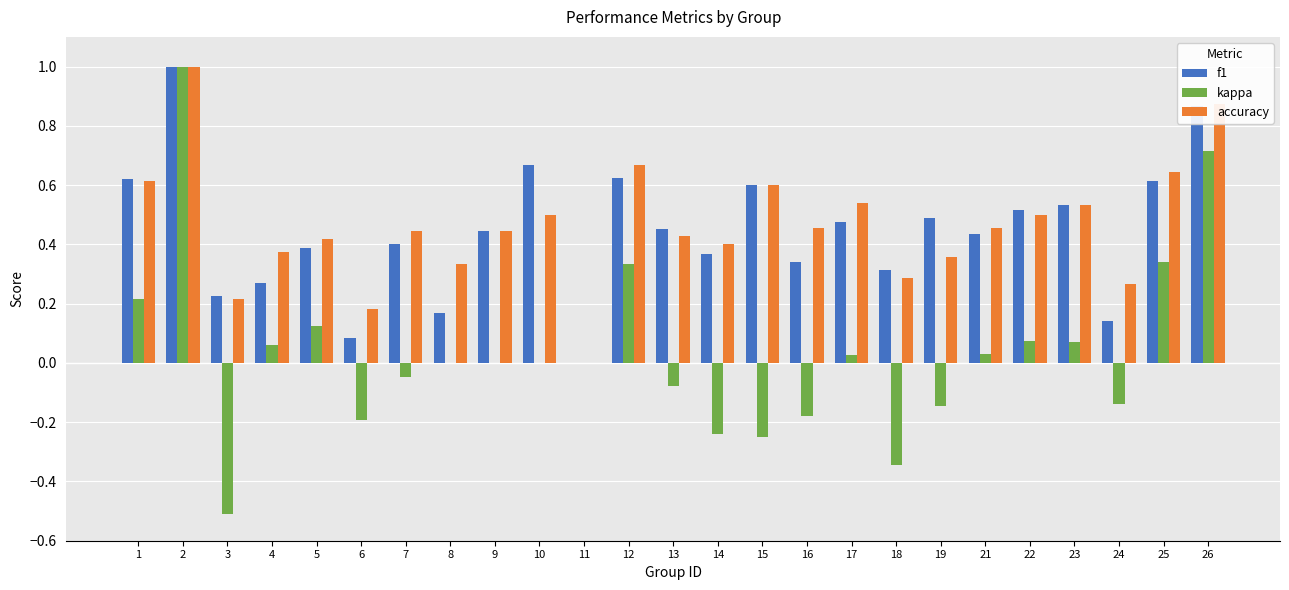

How many values in f1 are above zero?

24